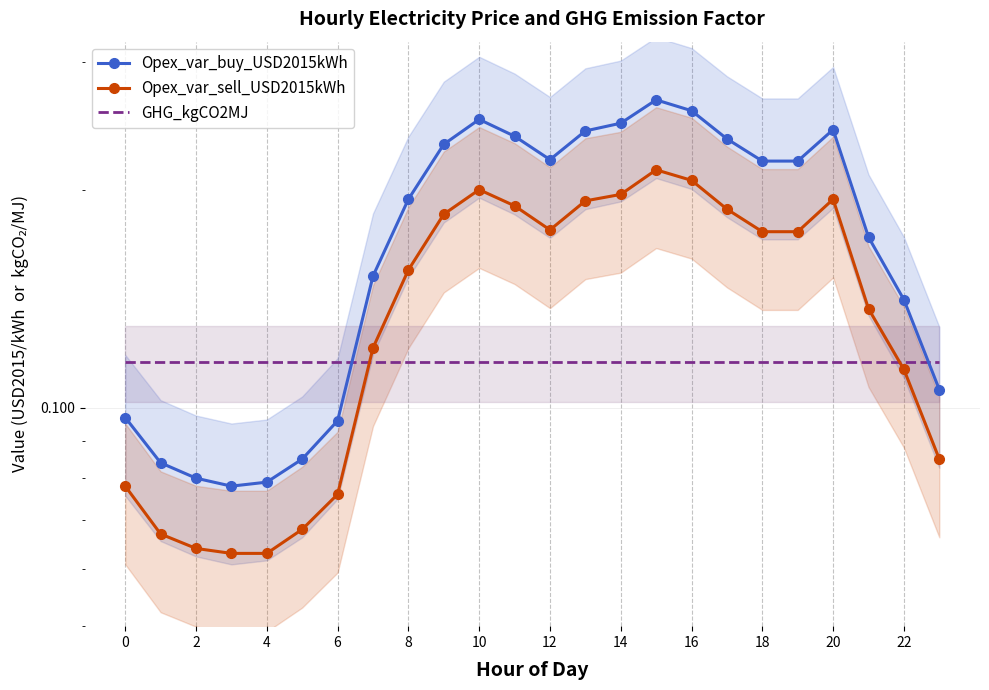

Is this an area chart (filled region under the line)?

No